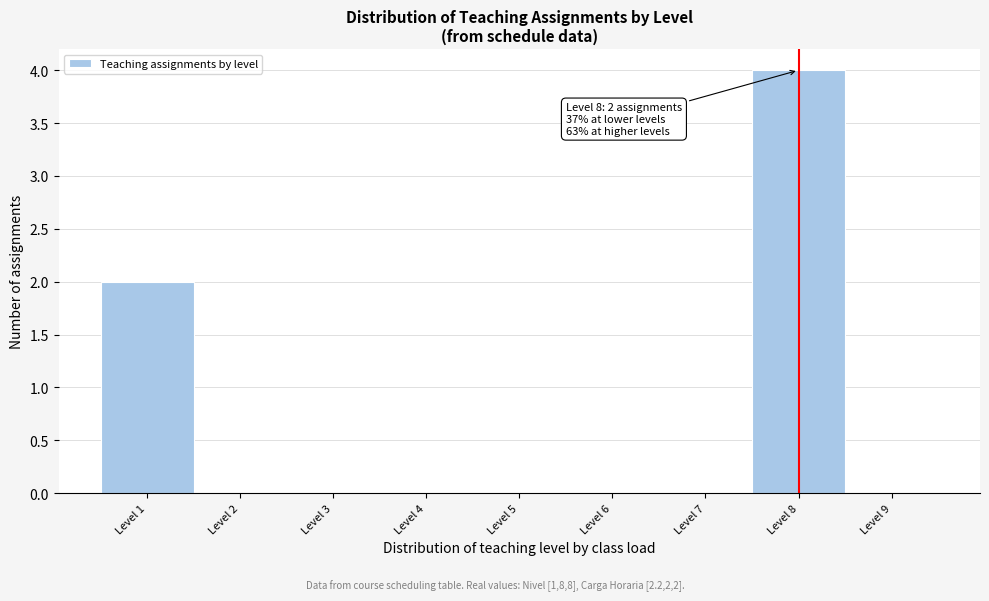

Over which range of the x-axis is the bar tallest?

7.5 to 8.5